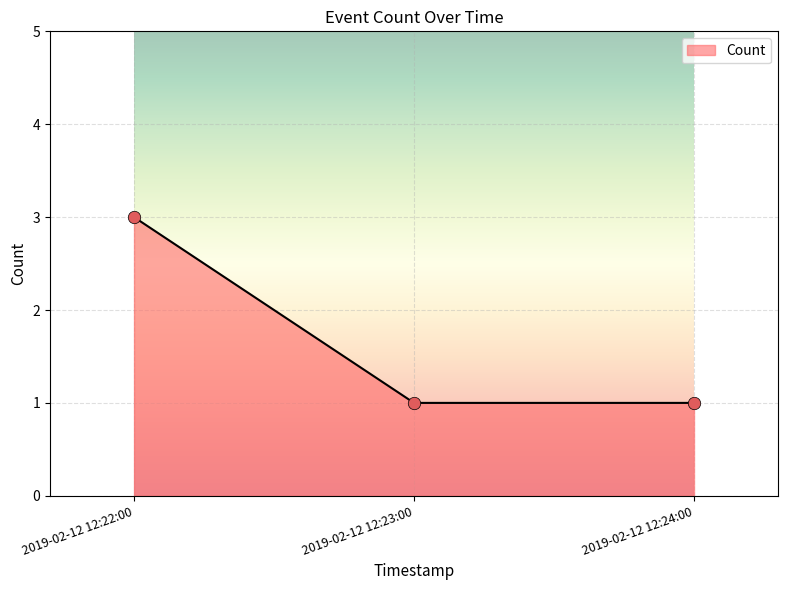

Which has a higher value, 2019-02-12 12:22:00 or 2019-02-12 12:23:00?

2019-02-12 12:22:00